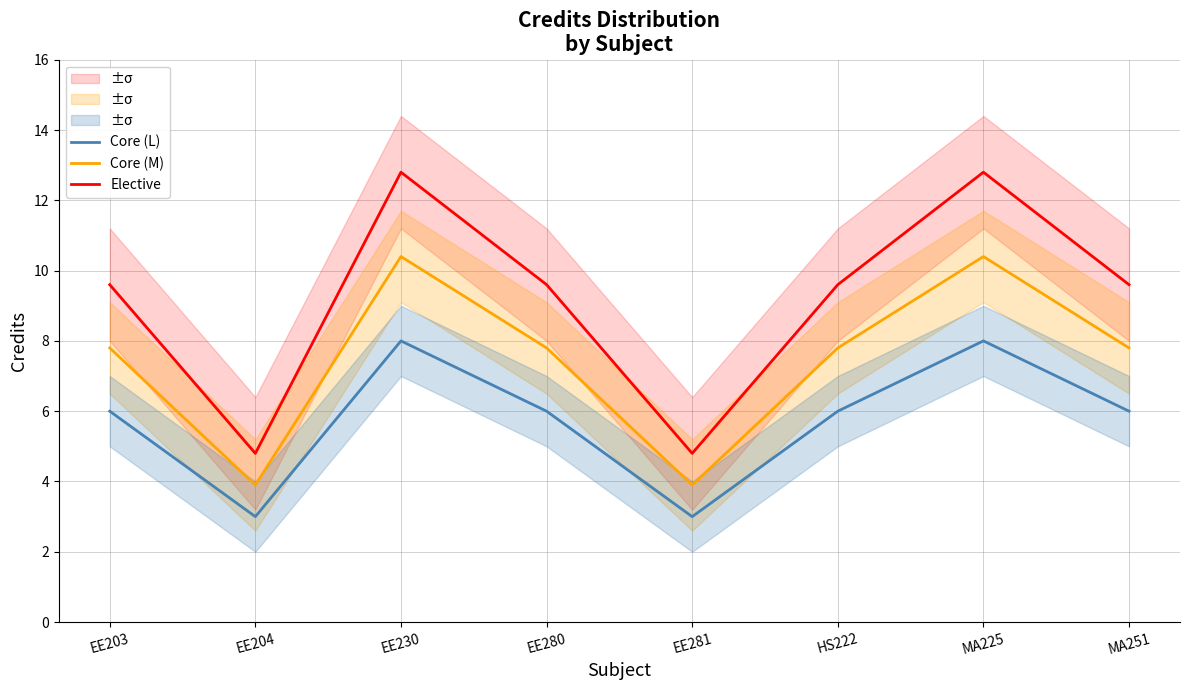

Which series has the largest total across all categories?

Elective